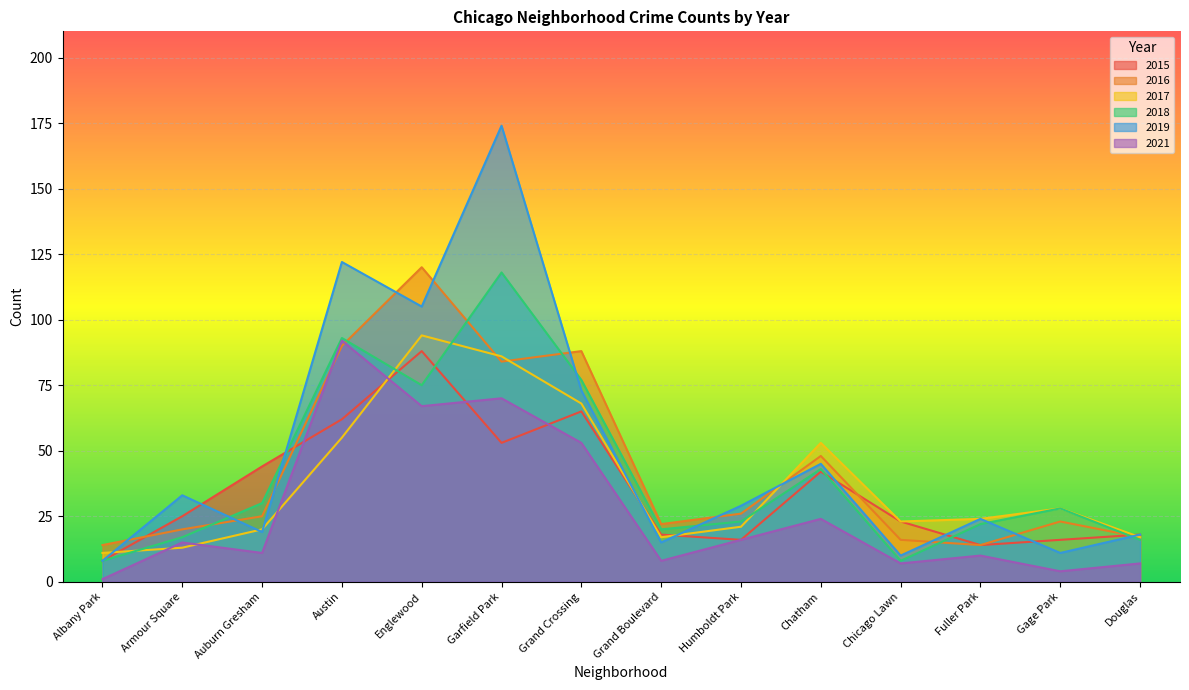

How many values in the 2017 series are below 24?

7